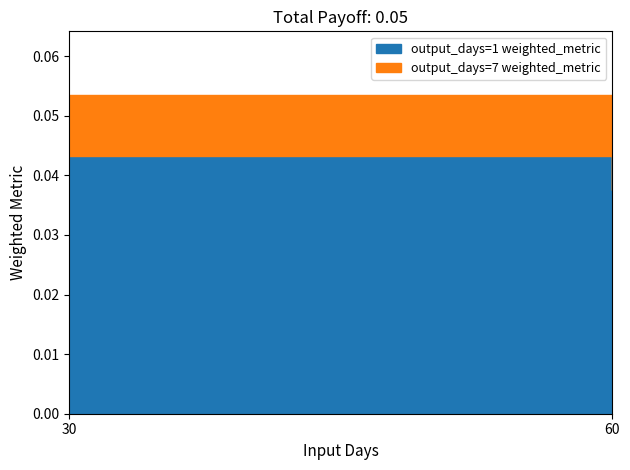

True or false: output_days=7 weighted_metric and output_days=1 weighted_metric intersect in this chart.

False